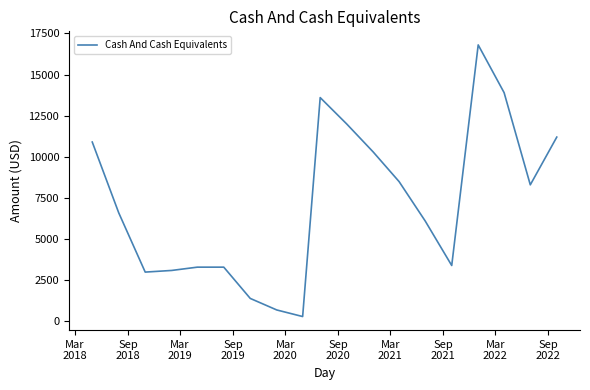

What is the difference between the maximum and minimum values?

16500